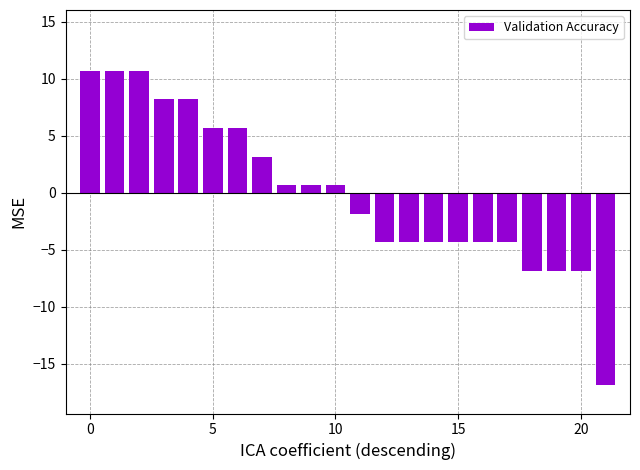

What is the maximum value shown in the chart?

10.7